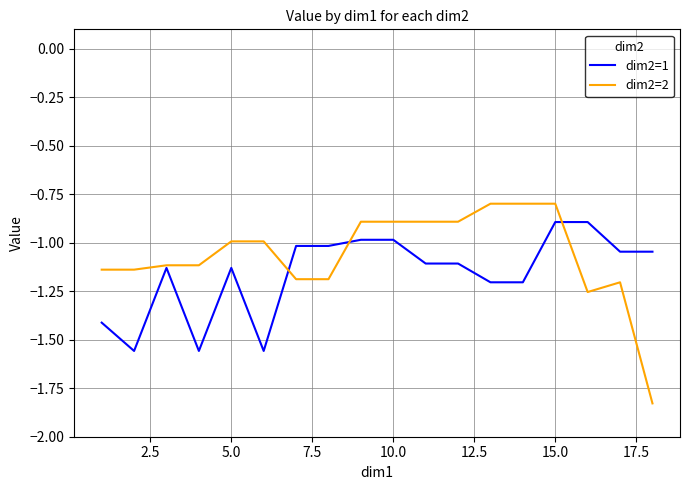

What is the highest value of the dim2=1 series?

-0.9